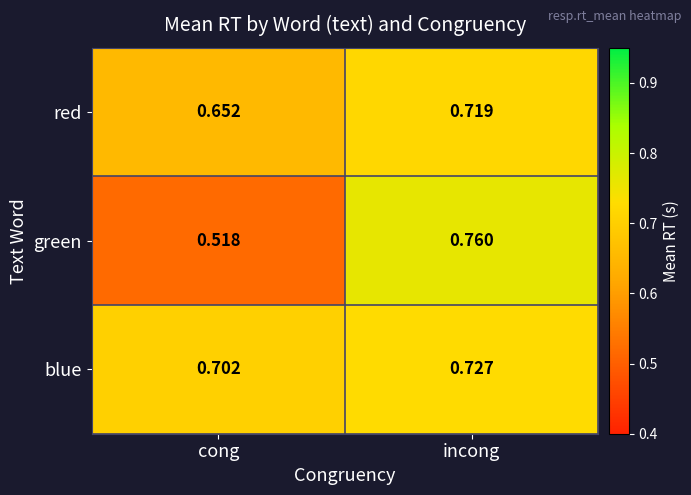

At how many categories does at least one series exceed 0?

2